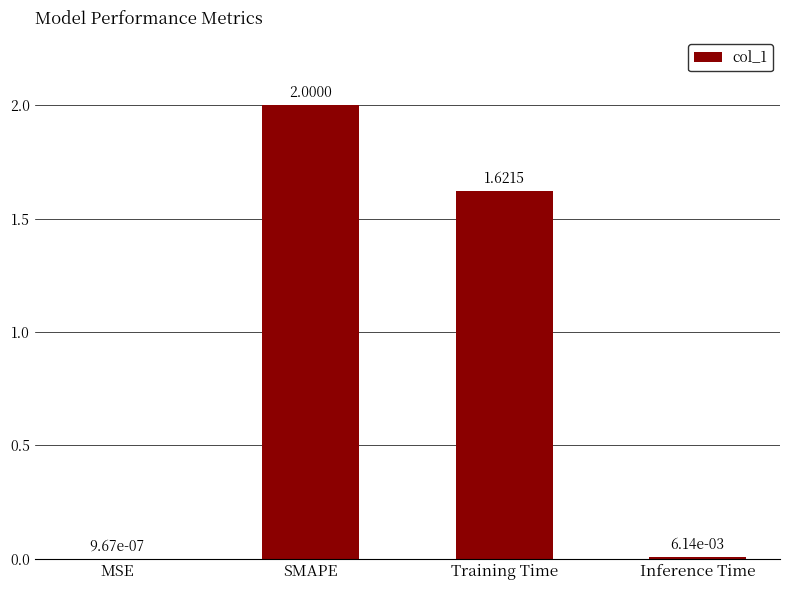

Which category has the highest value across all series?

SMAPE